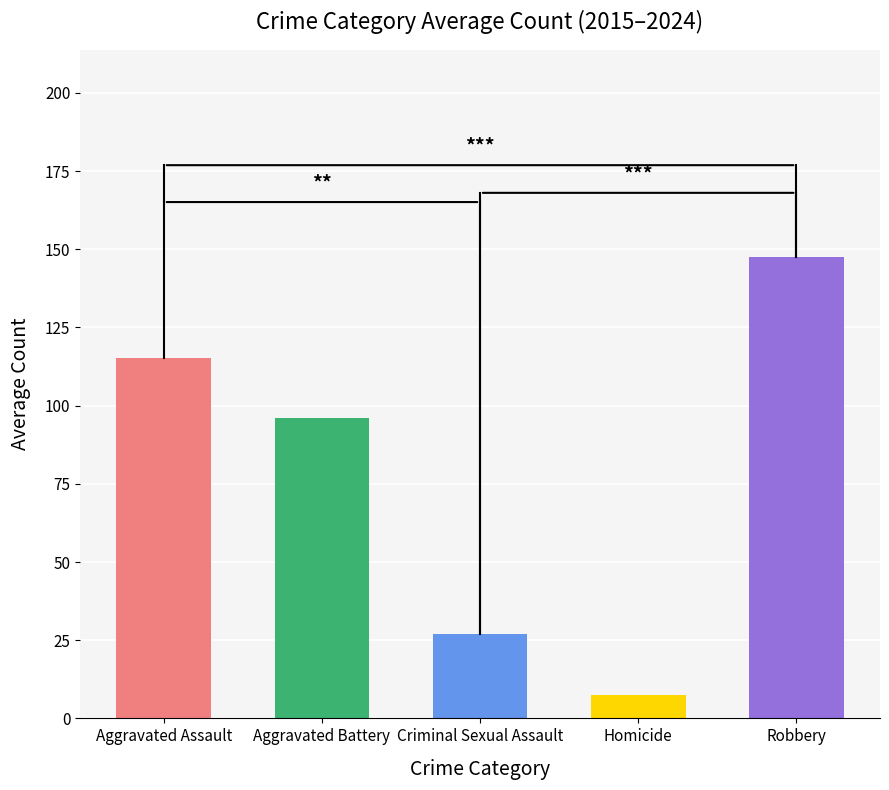

What is the approximate value at Homicide?

7.6